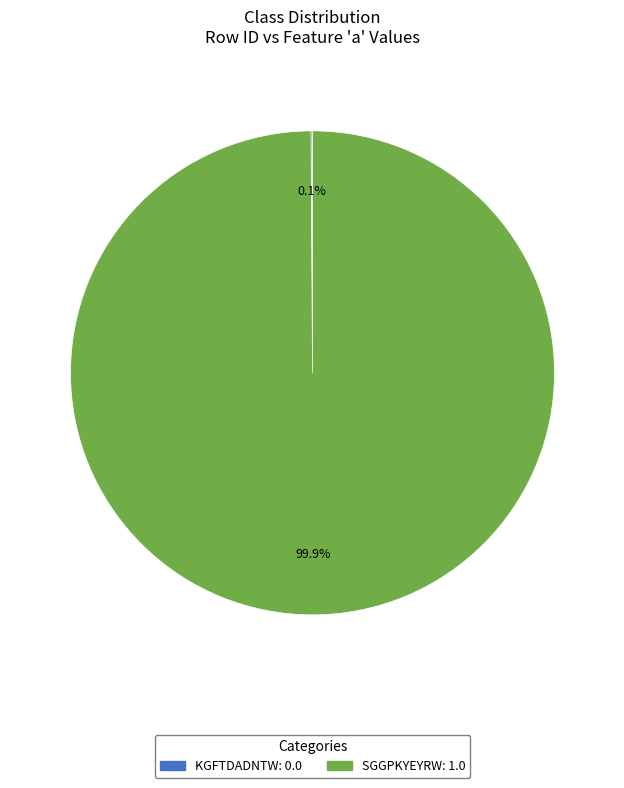

Which slice represents more than half of the pie?

SGGPKYEYRW